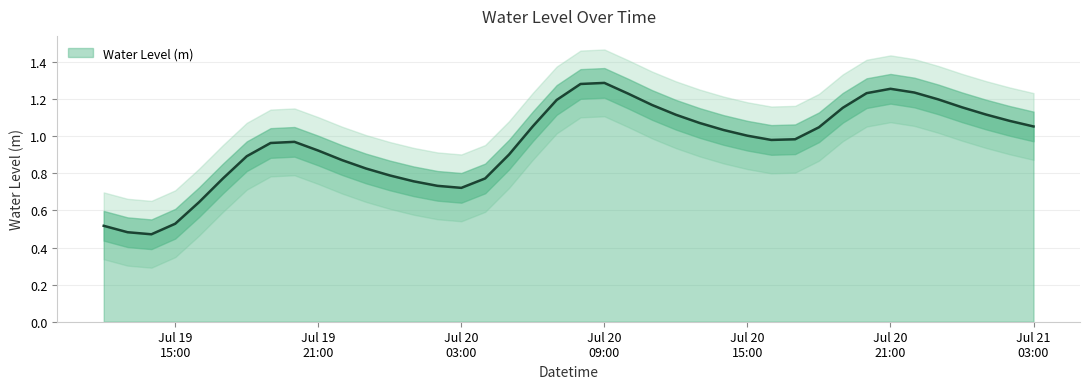

Which label corresponds to the largest value in the chart?

Jul 20 09:00